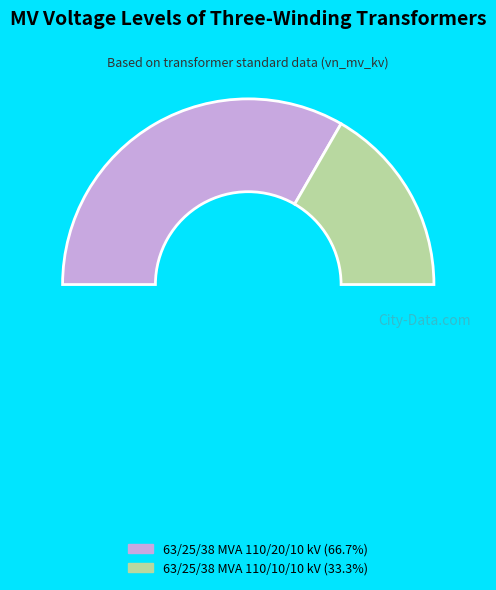

How many slices are in this pie chart?

2